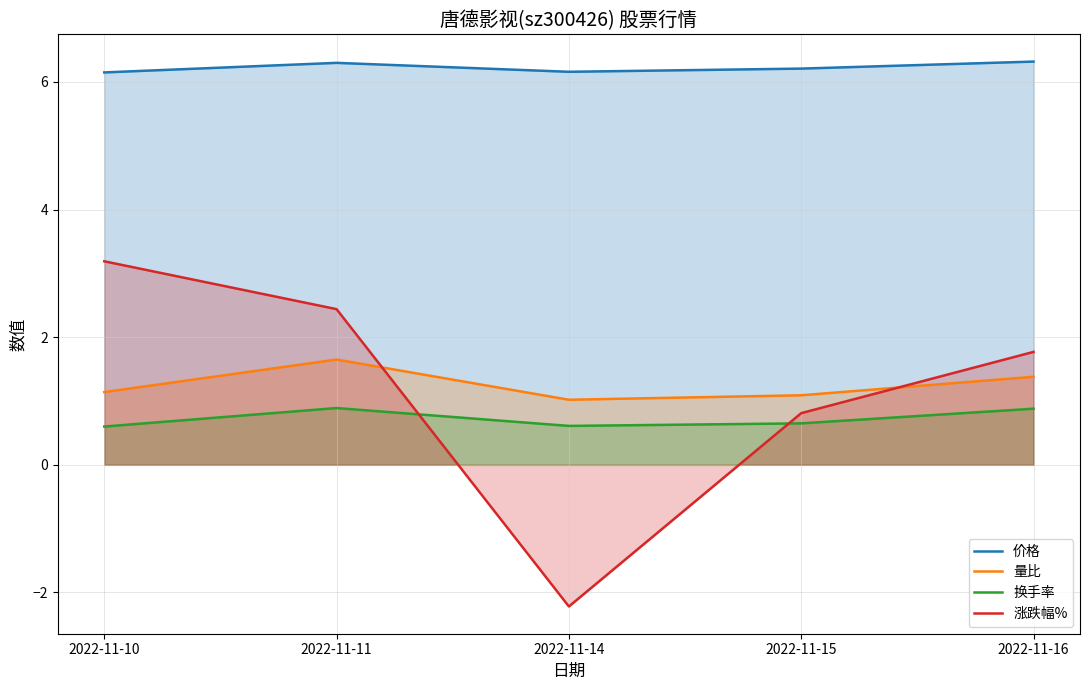

Reading left to right, transcribe all the data shown in this chart.

价格: 2022-11-10=6.2	2022-11-11=6.3	2022-11-14=6.2	2022-11-15=6.2	2022-11-16=6.3
量比: 2022-11-10=1.1	2022-11-11=1.6	2022-11-14=1.0	2022-11-15=1.1	2022-11-16=1.4
换手率: 2022-11-10=0.6	2022-11-11=0.9	2022-11-14=0.6	2022-11-15=0.7	2022-11-16=0.9
涨跌幅%: 2022-11-10=3.2	2022-11-11=2.4	2022-11-14=-2.2	2022-11-15=0.8	2022-11-16=1.8